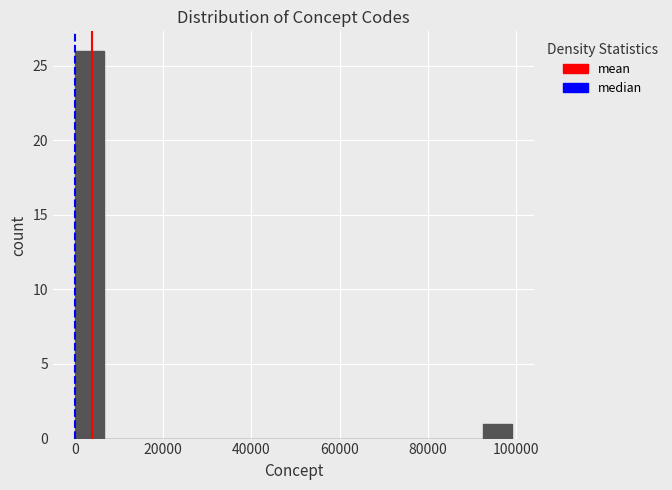

Read against the x-axis, roughly where is the centre of the tallest bar?

4000